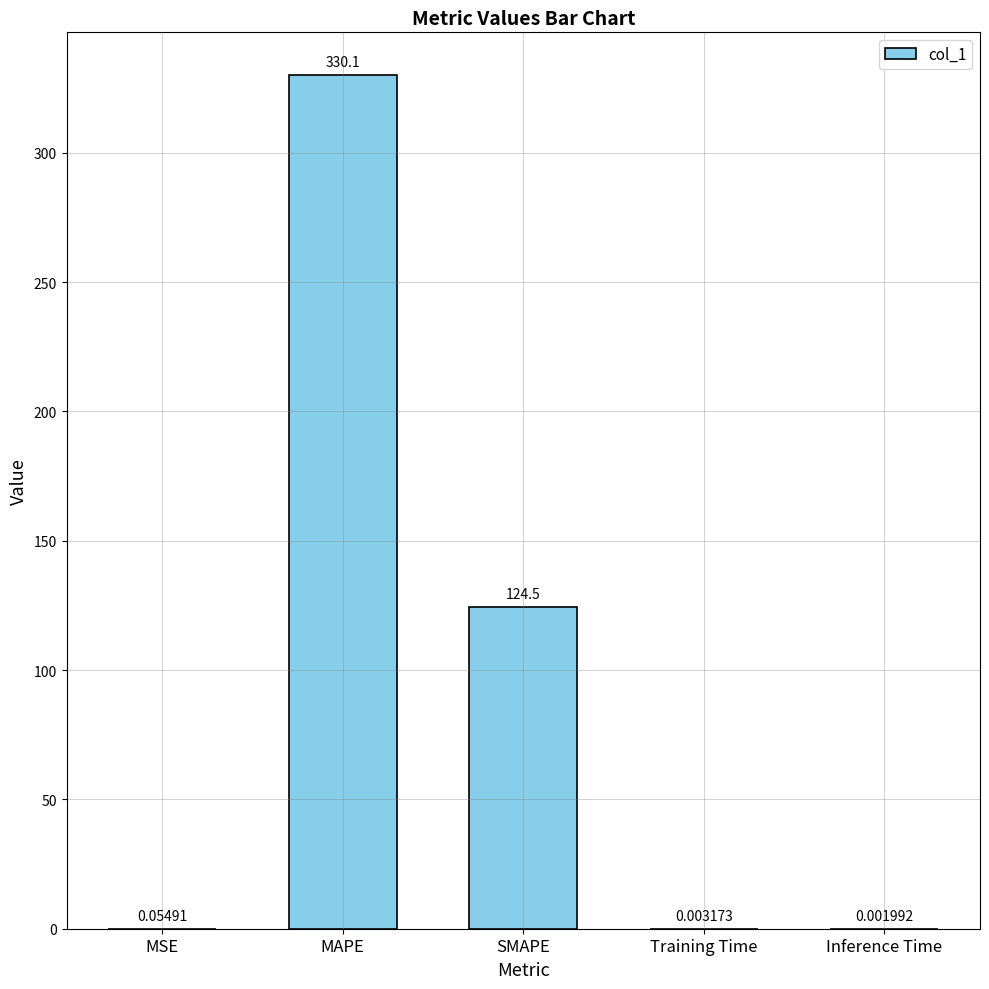

Which label corresponds to the largest value in the chart?

MAPE